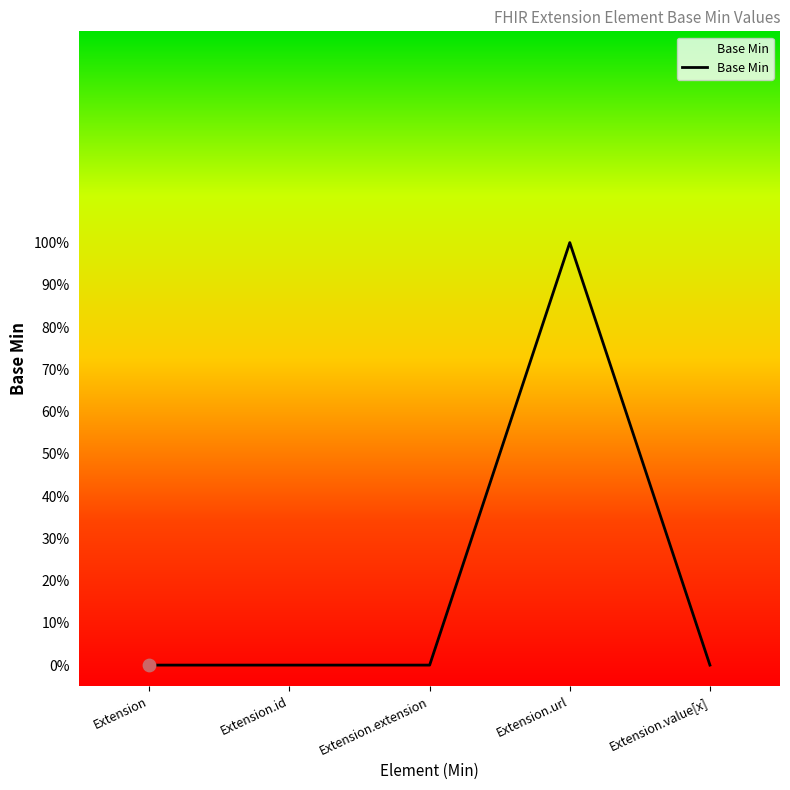

Which has a higher value, Extension.extension or Extension?

Extension.extension